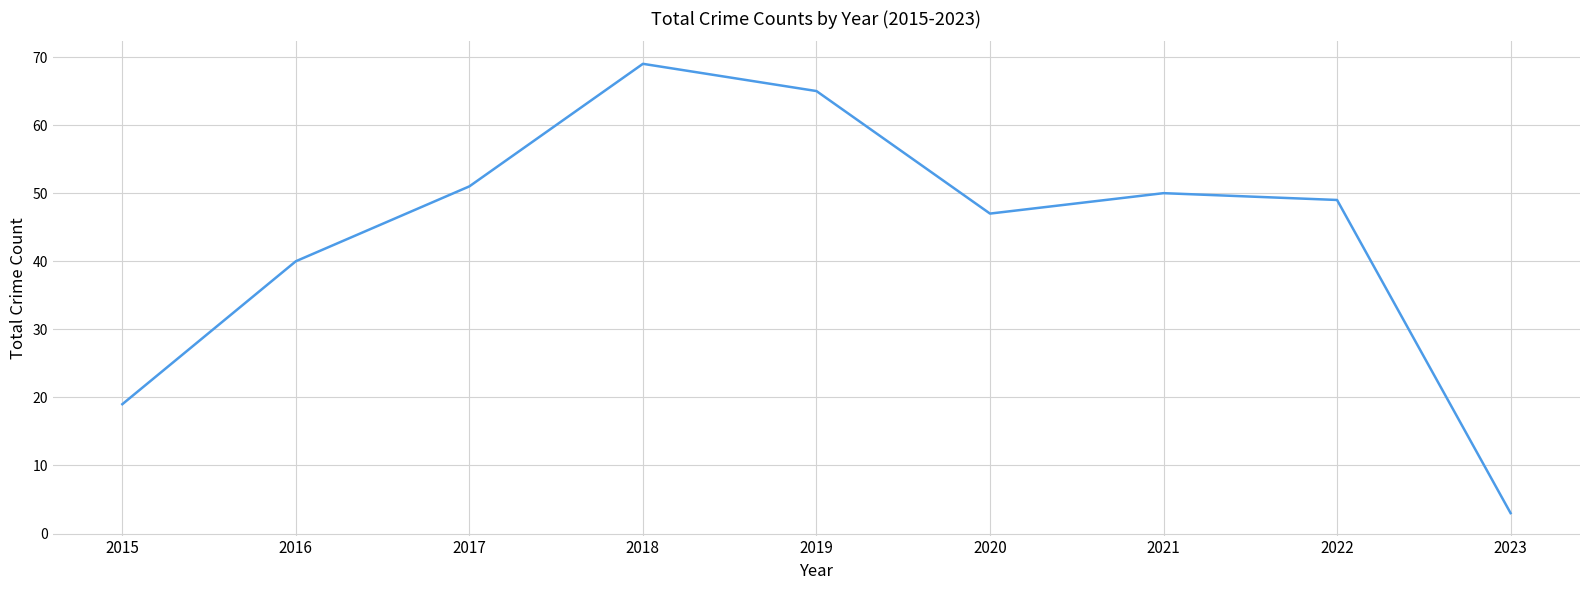

List the labels in order of value, largest first.

2018, 2019, 2017, 2021, 2022, 2020, 2016, 2015, 2023